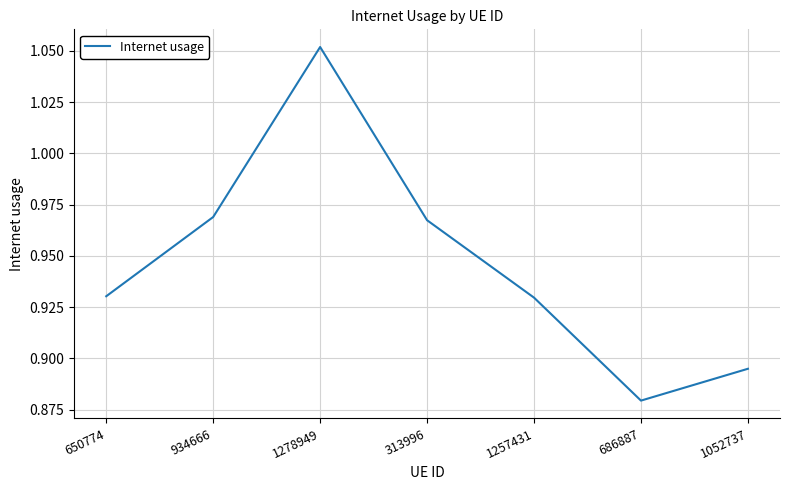

At which category does the chart reach its peak across all series?

1278949